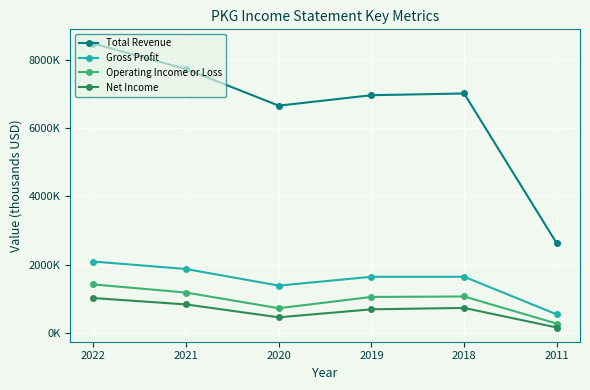

Does the chart have visible grid lines?

Yes